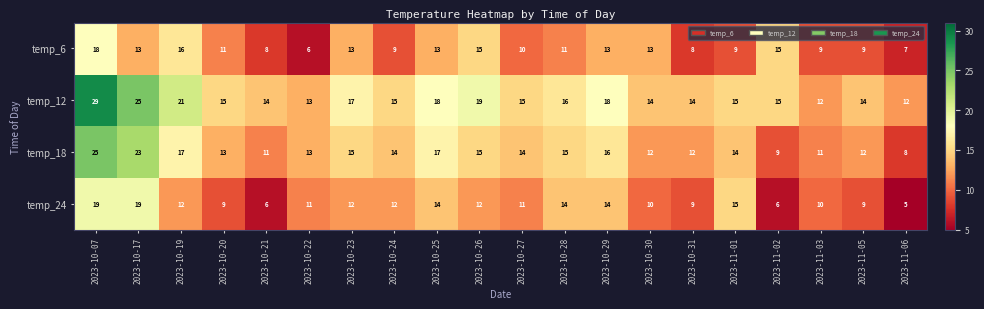

The value of temp_12 at 2023-10-29 is 25. True or false?

False